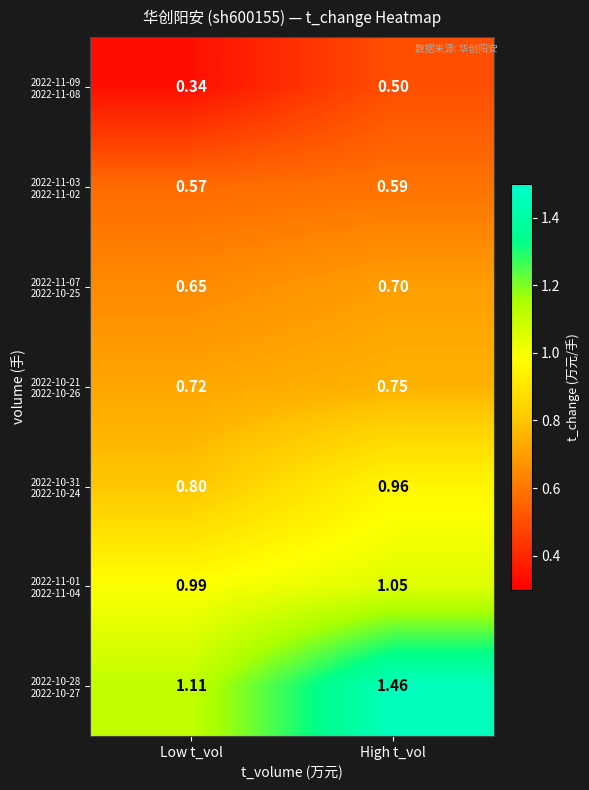

Which category has the highest value across all series?

High t_vol